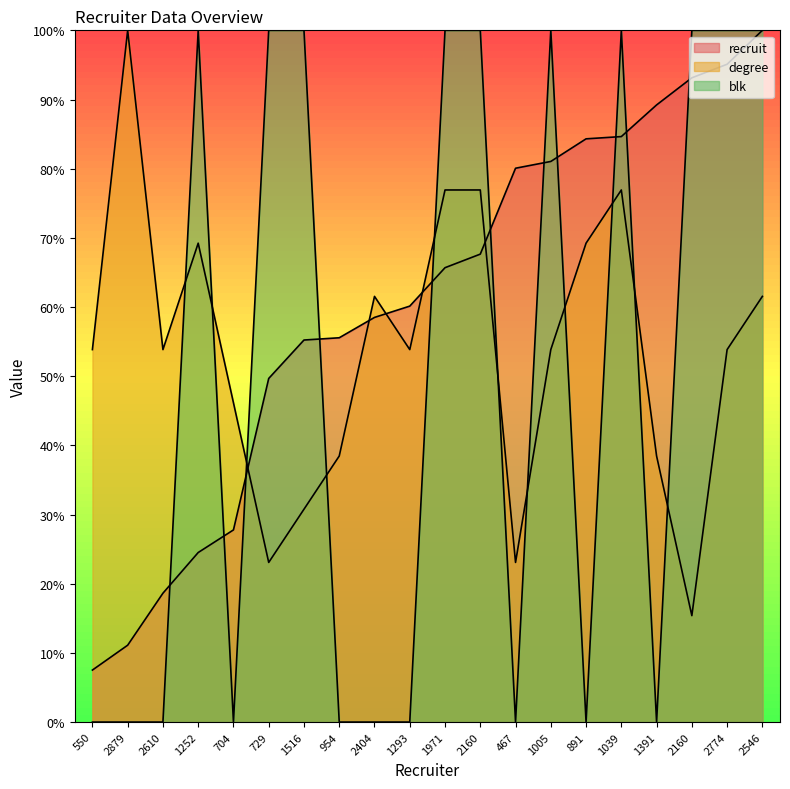

At which label does degree first exceed 53?

550